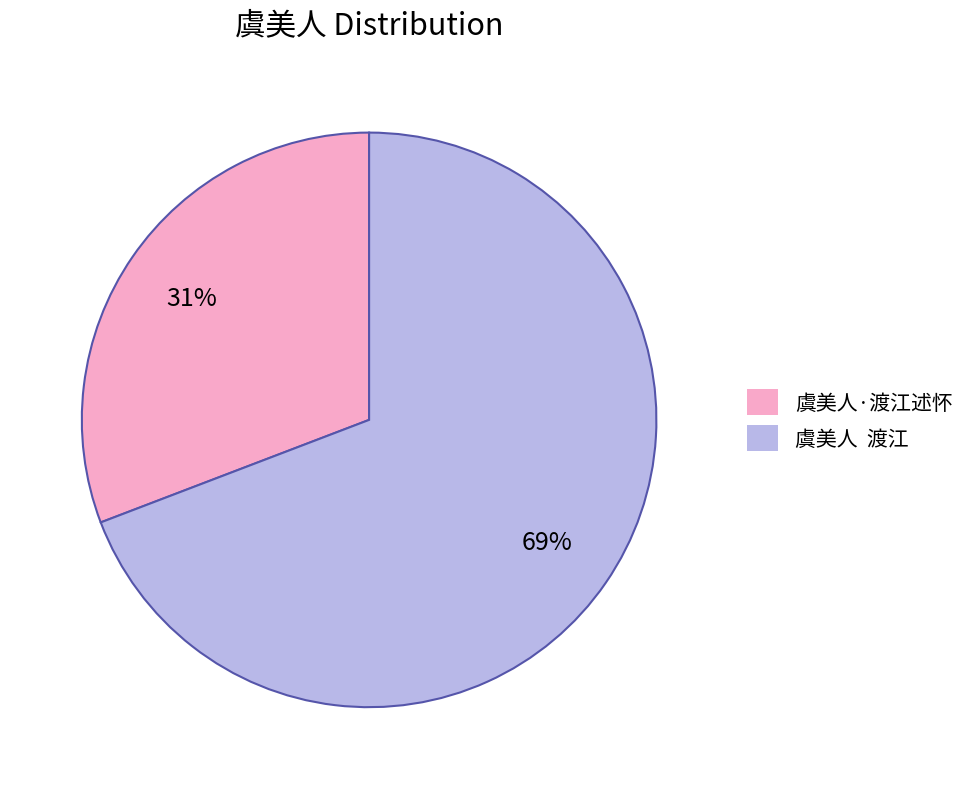

What is the largest slice in the pie chart?

虞美人 渡江